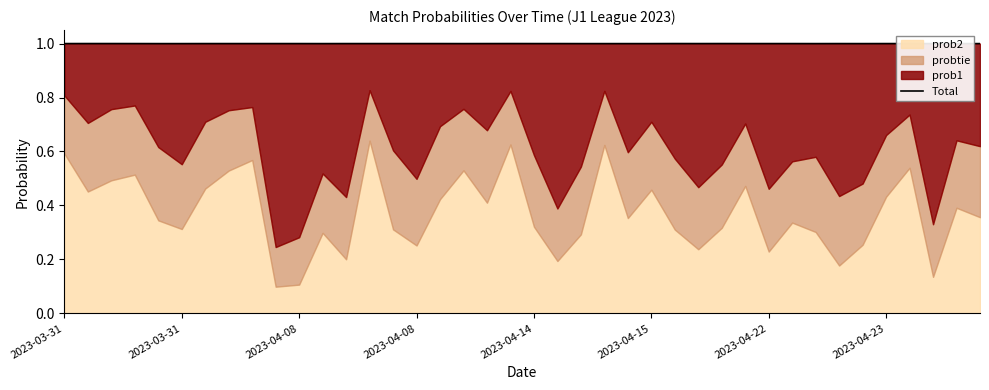

The chart shows a value of 1.0 at 2023-04-14. True or false?

True